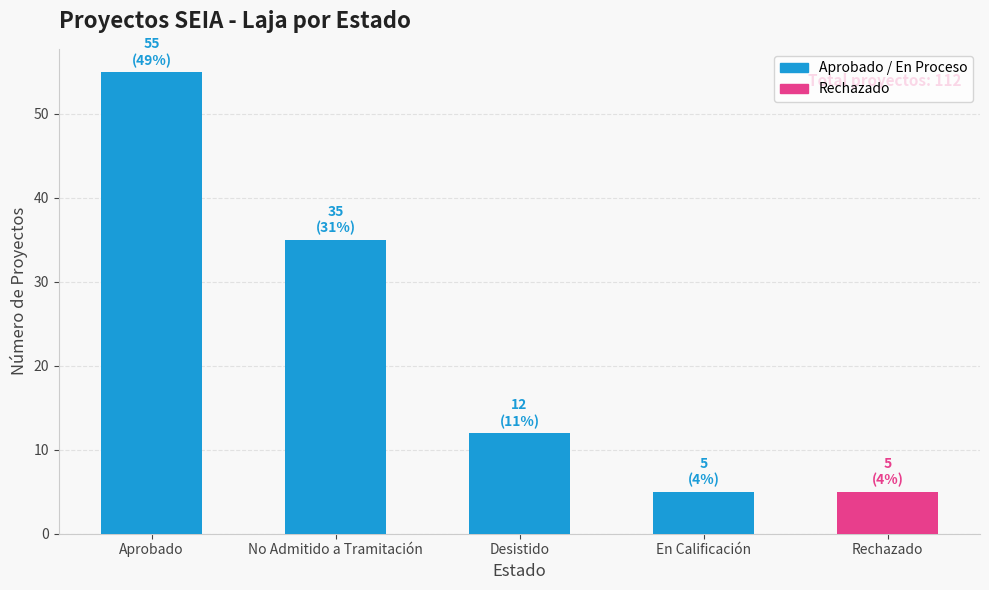

Read the value at Rechazado.

5